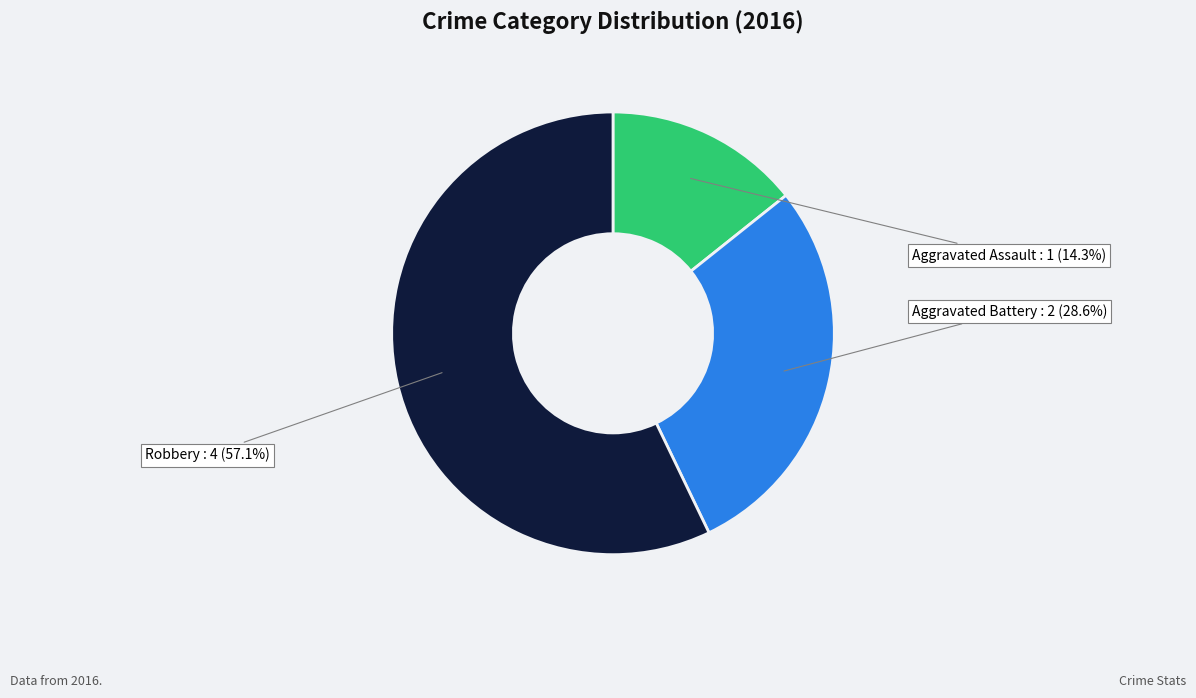

The Aggravated Assault slice represents 2% of the pie. True or false?

False